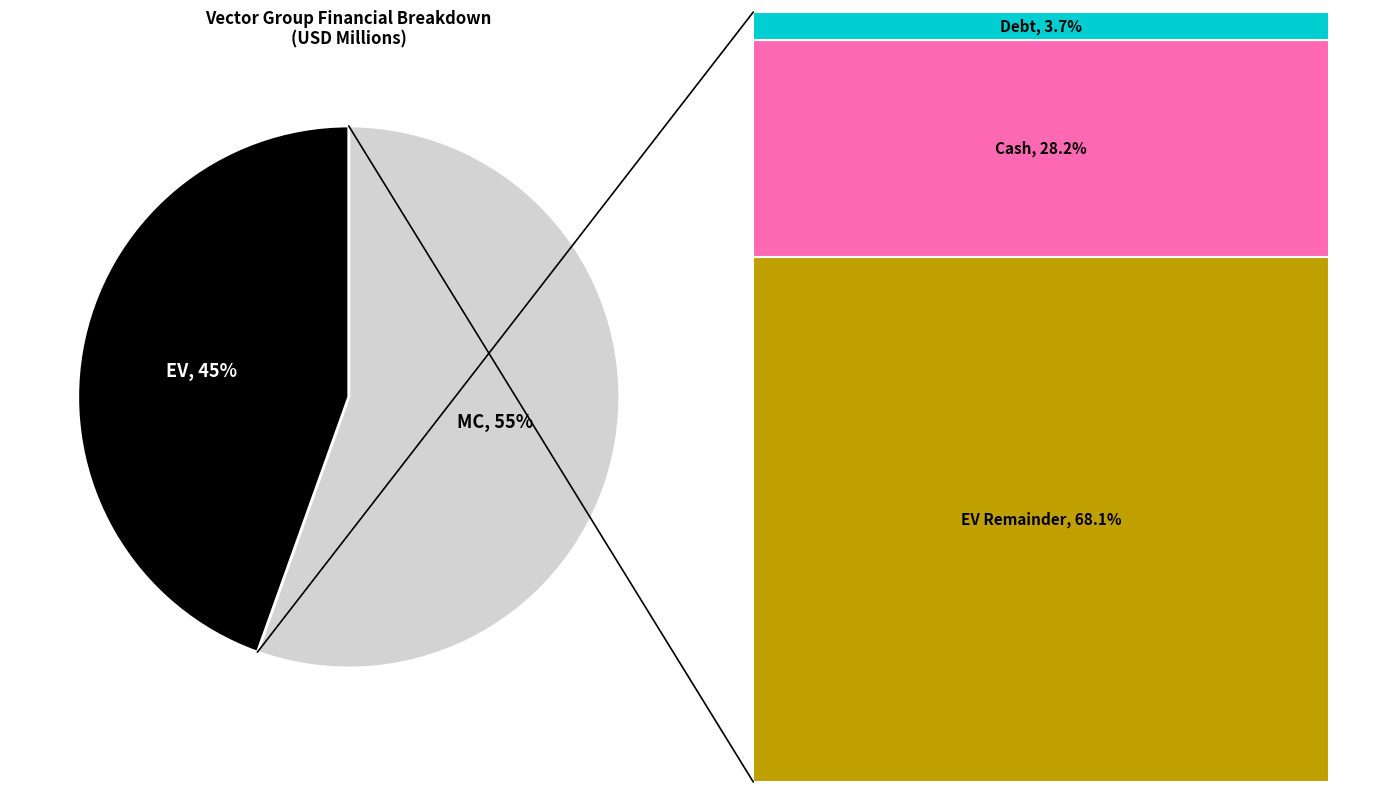

The Debt slice represents 8% of the pie. True or false?

False